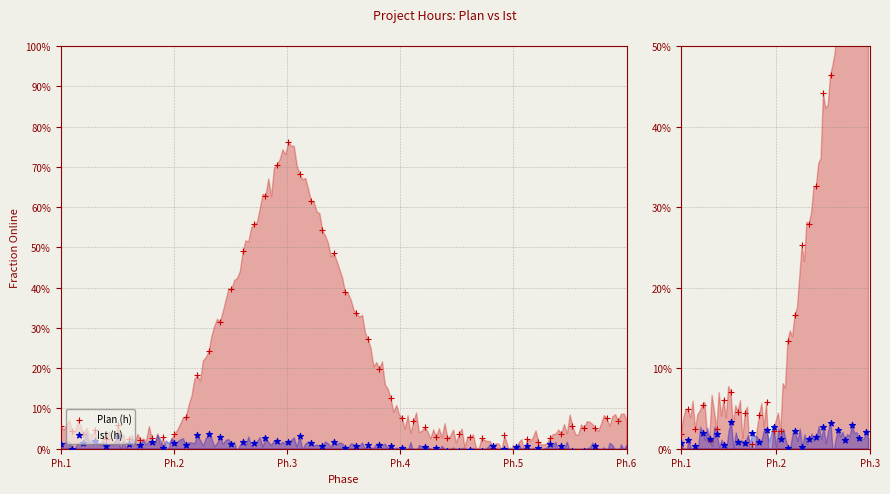

What are all the series names shown in the legend?

Plan (h), Ist (h)